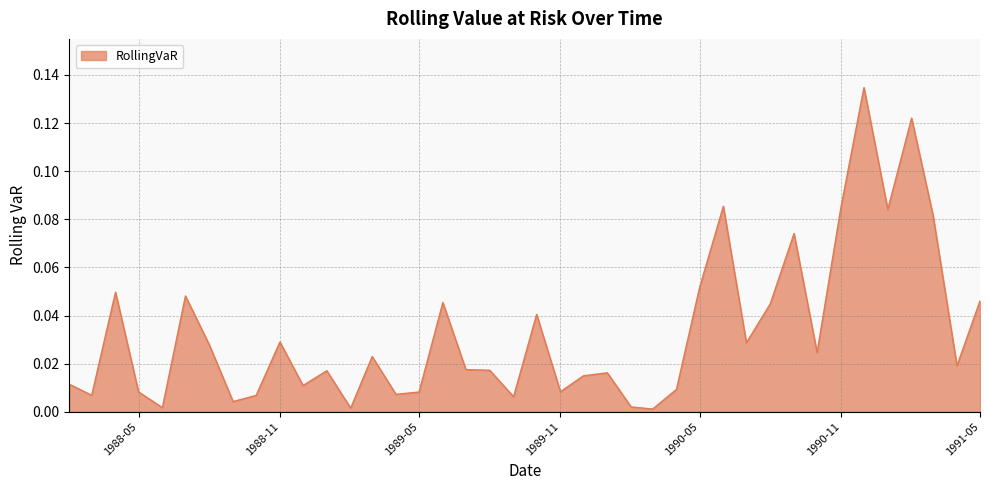

How many lines are shown in the chart?

1